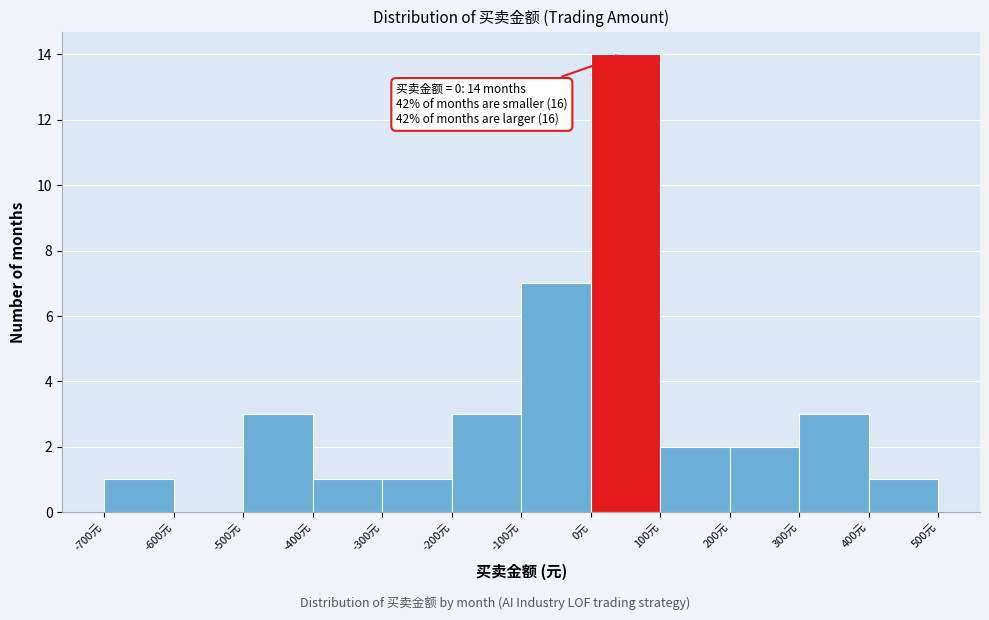

Which range on the x-axis has the tallest bar?

0 to 100